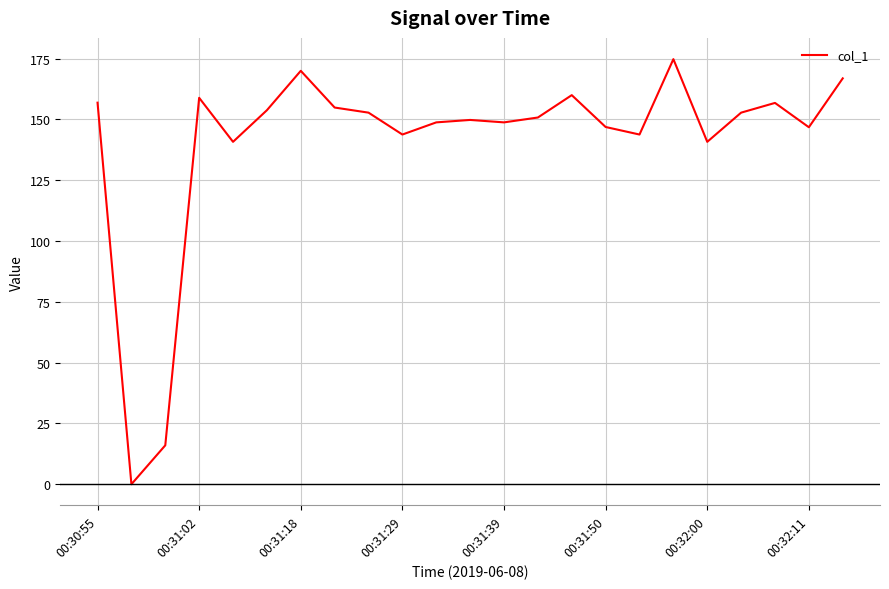

What is the difference between the second highest and second lowest values?

154.0